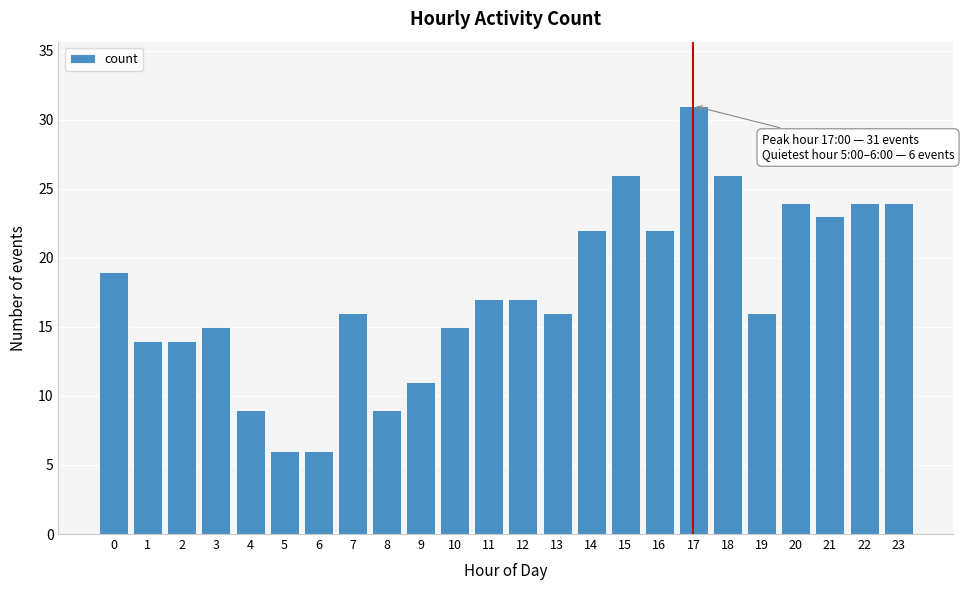

Reading left to right, extract all data points from this chart.

19	14	14	15	9	6	6	16	9	11	15	17	17	16	22	26	22	31	26	16	24	23	24	24